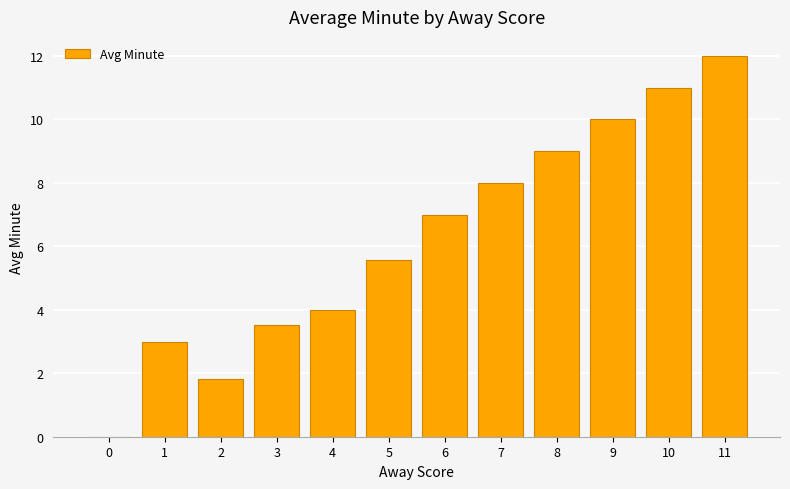

Approximately how many times larger is the value at 6 compared to 7?

0.9